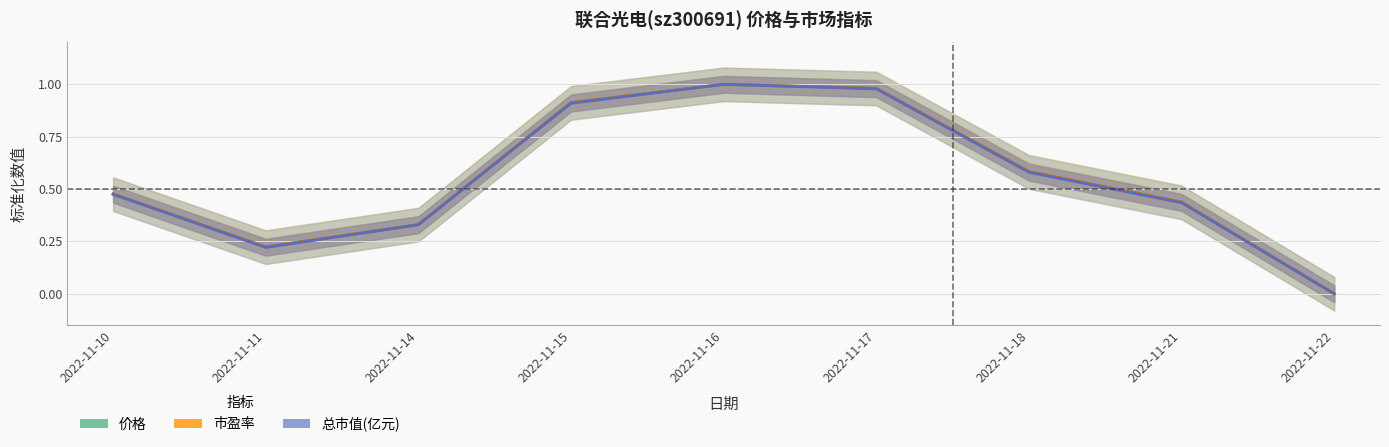

The 总市值(亿元) series shows 0.9 at 2022-11-15. True or false?

True